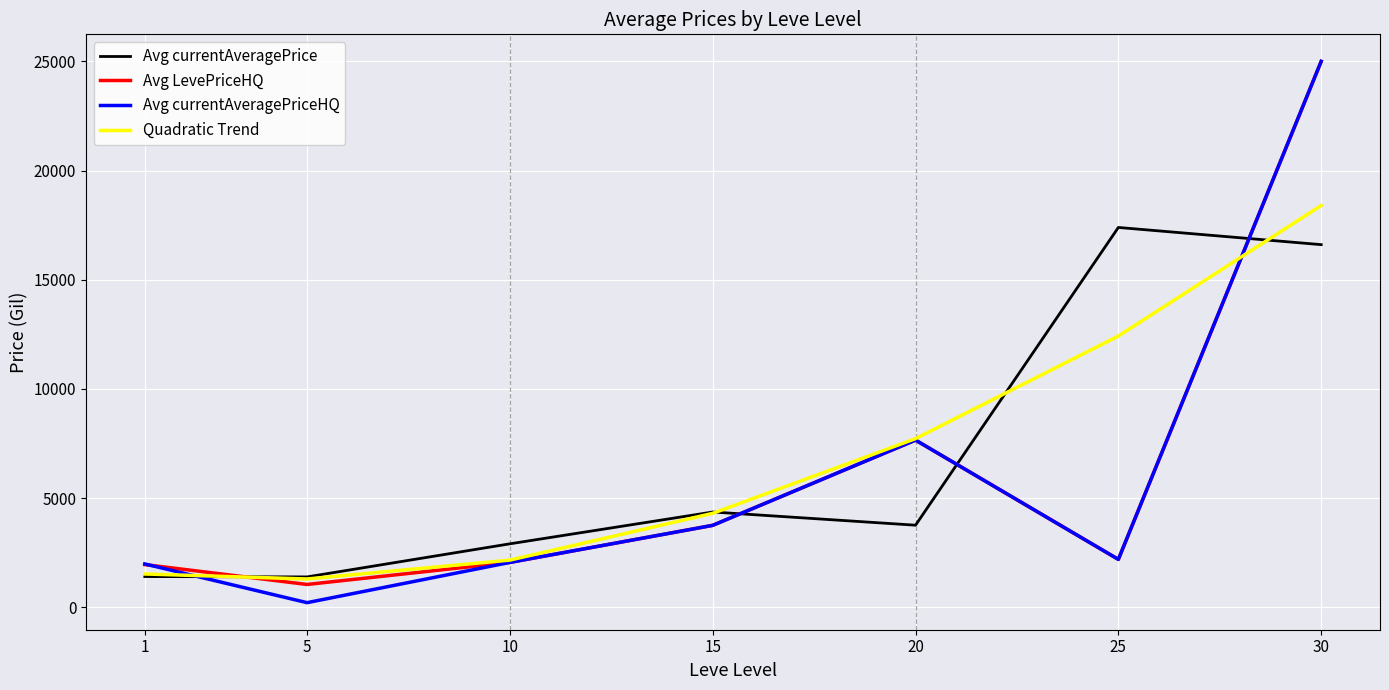

Which series changed the most between 10 and 25?

Avg currentAveragePrice